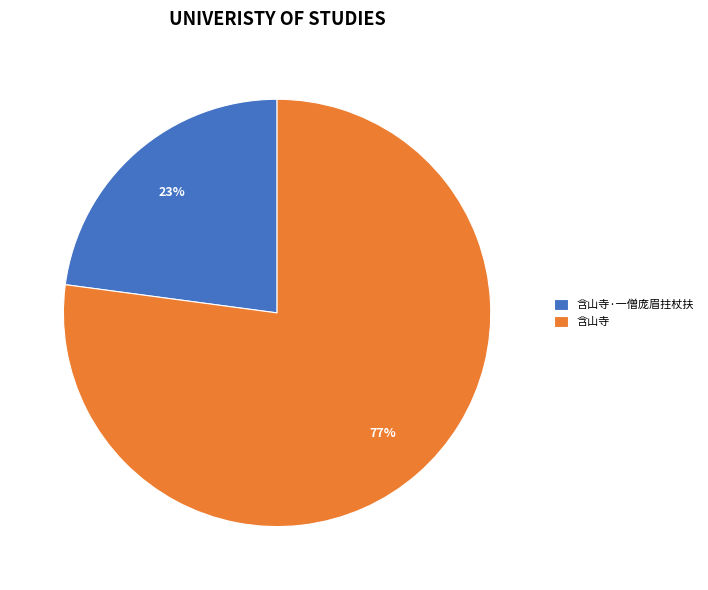

Which has a higher value, 含山寺 or 含山寺·一僧庞眉拄杖扶?

含山寺